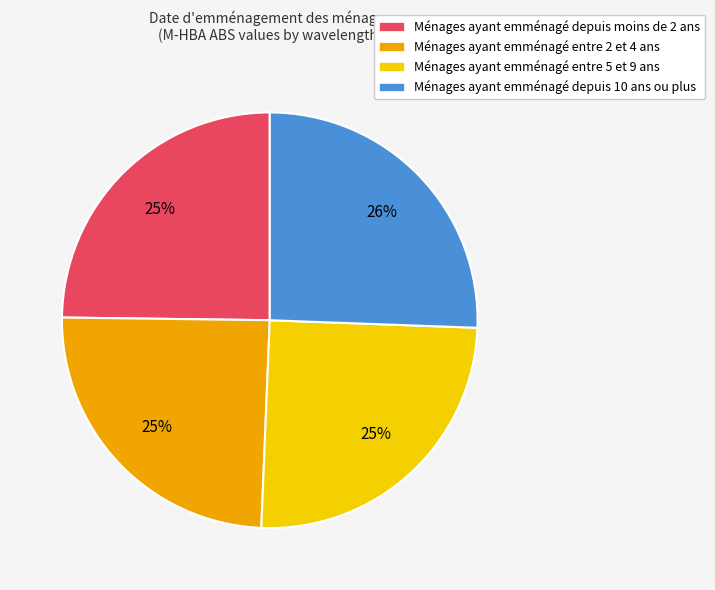

The Ménages ayant emménagé depuis 10 ans ou plus slice represents 26% of the pie. True or false?

True